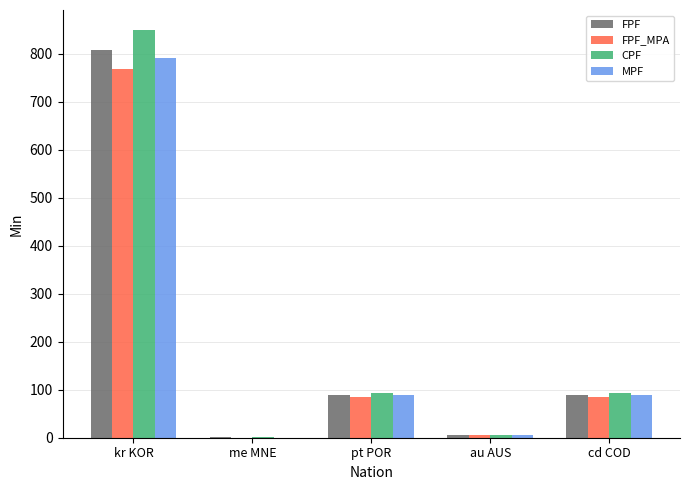

Between kr KOR and au AUS, which series saw the biggest shift?

CPF